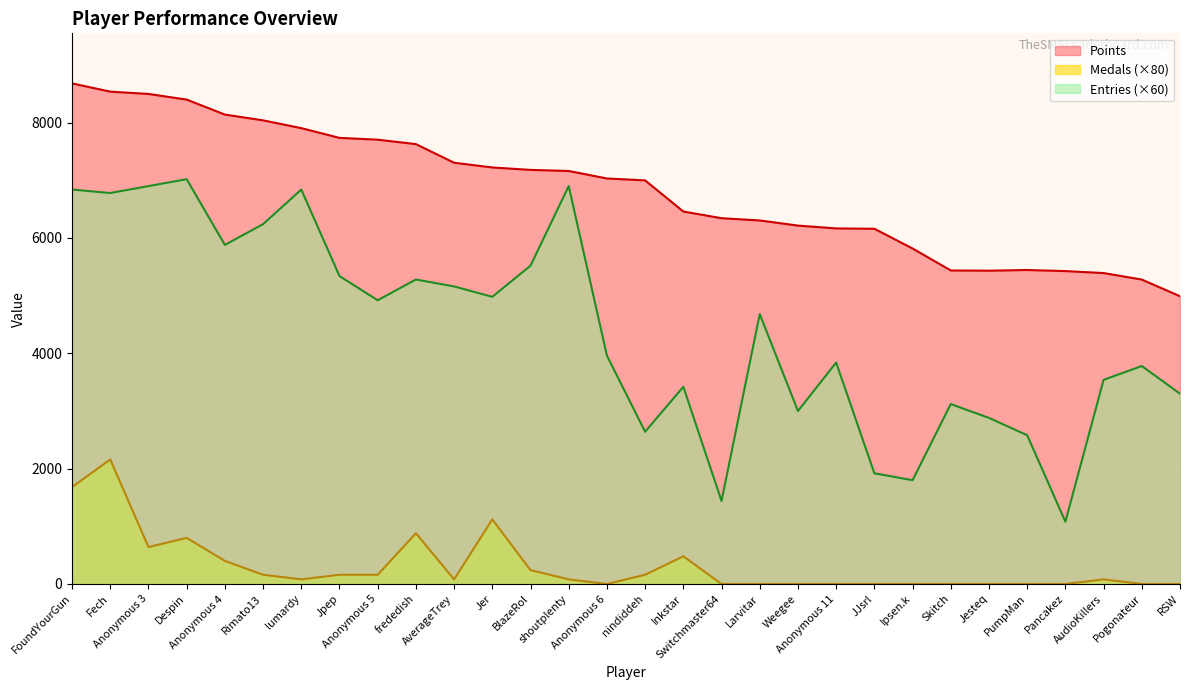

Which series changed the most between Anonymous 4 and Rimato13?

Entries